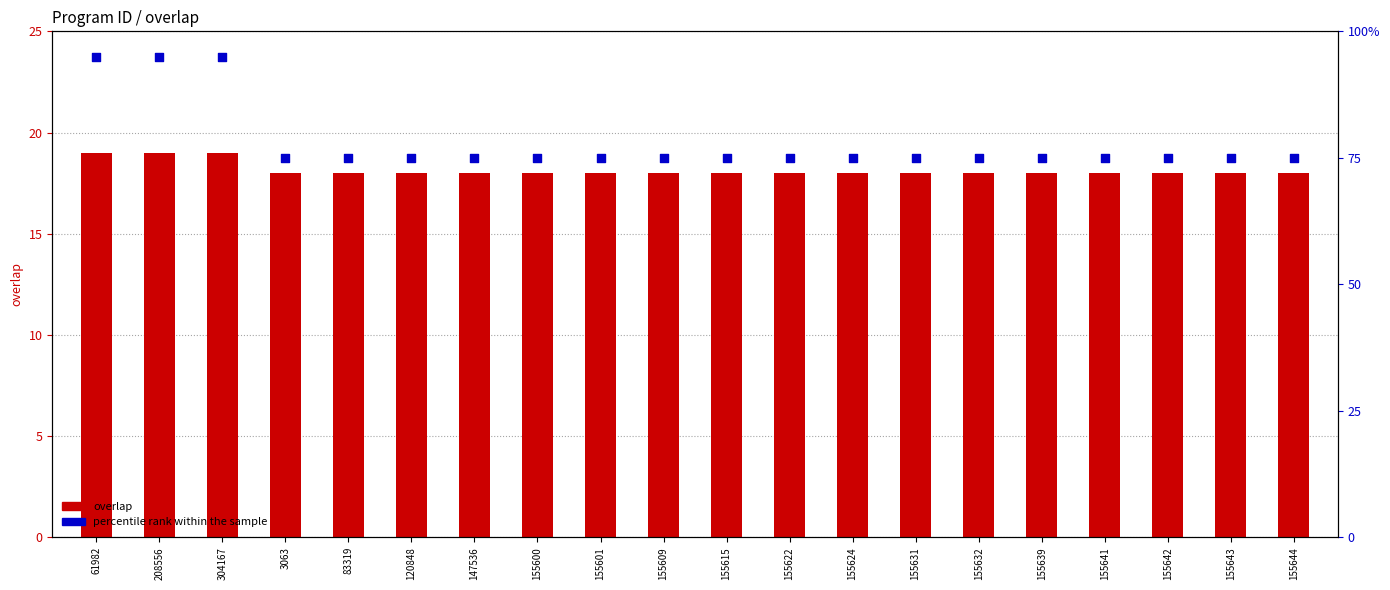

Which series contains the lowest Y value?

overlap